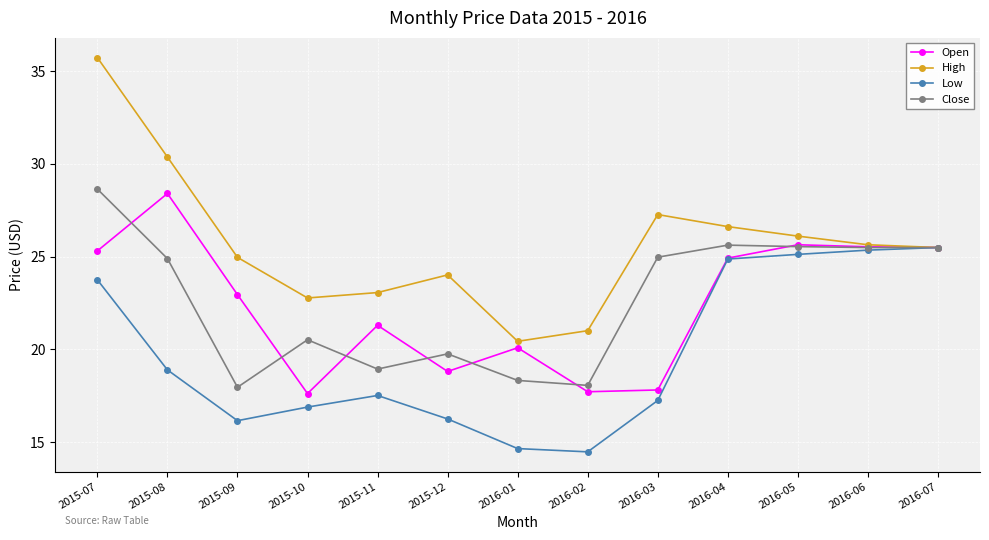

Which series has the widest spread of values?

High